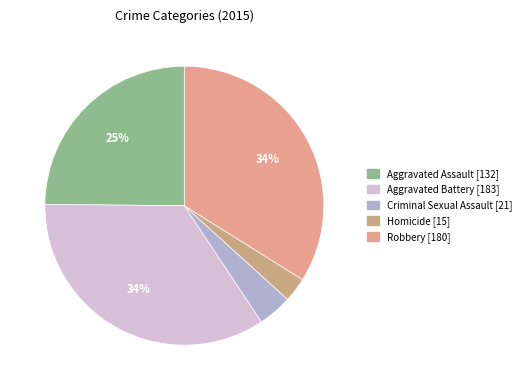

What percentage is the Criminal Sexual Assault slice, to the nearest percent?

4%